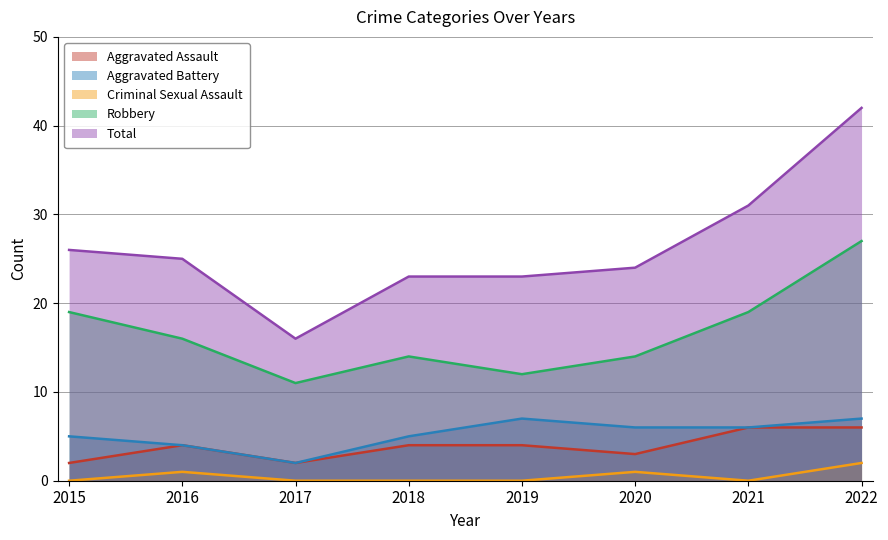

Reading left to right, list all the values displayed in this chart.

Aggravated Assault: 2015=2	2016=4	2017=2	2018=4	2019=4	2020=3	2021=6	2022=6
Aggravated Battery: 2015=5	2016=4	2017=2	2018=5	2019=7	2020=6	2021=6	2022=7
Criminal Sexual Assault: 2015=0	2016=1	2017=0	2018=0	2019=0	2020=1	2021=0	2022=2
Robbery: 2015=19	2016=16	2017=11	2018=14	2019=12	2020=14	2021=19	2022=27
Total: 2015=26	2016=25	2017=16	2018=23	2019=23	2020=24	2021=31	2022=42